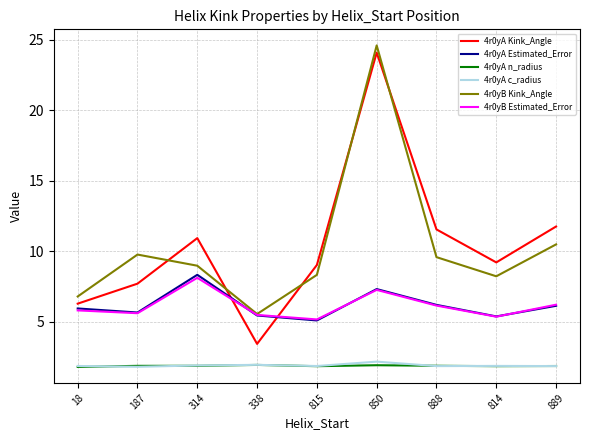

What is the difference between the maximum and minimum values in the 4r0yA n_radius series?

0.1